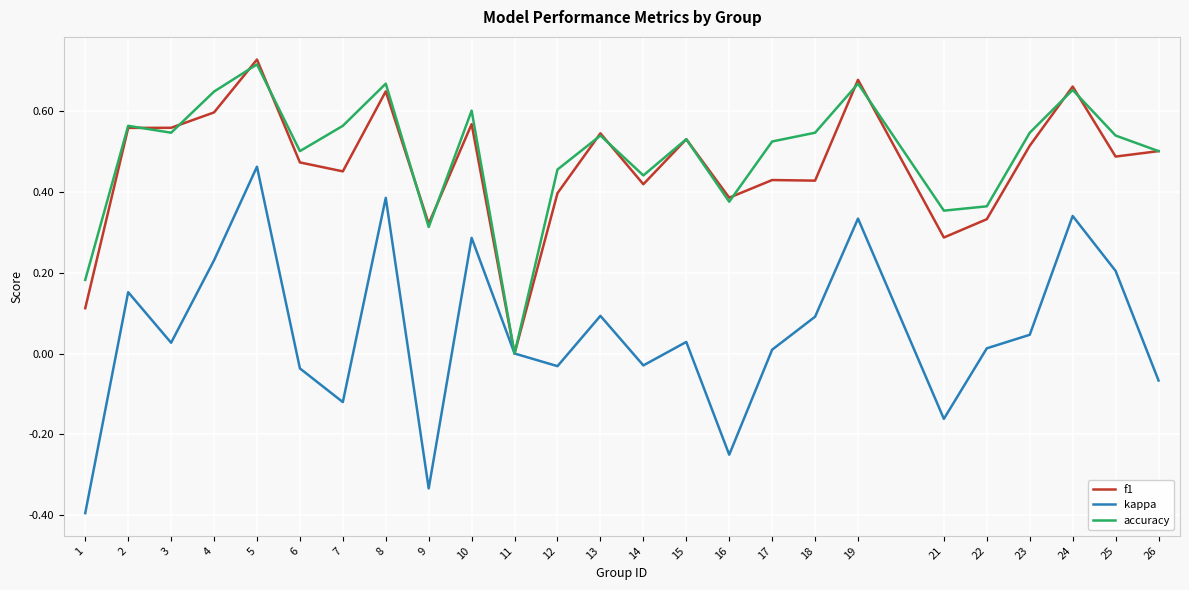

How many interior local valleys does the kappa series have?

7